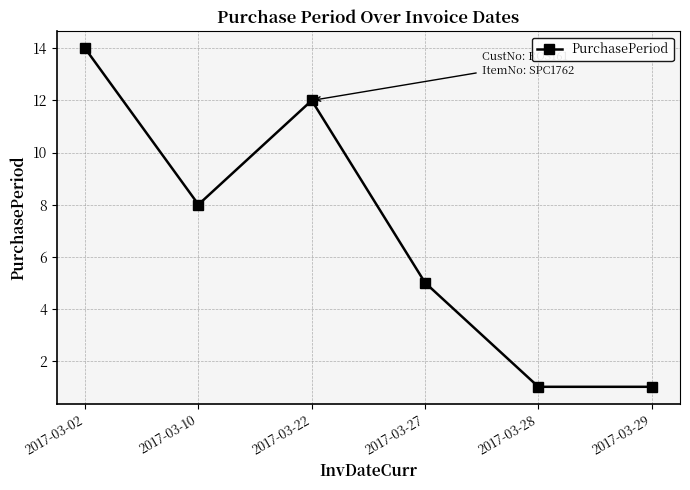

Reading left to right, what are all the values shown in this chart?

14	8	12	5	1	1